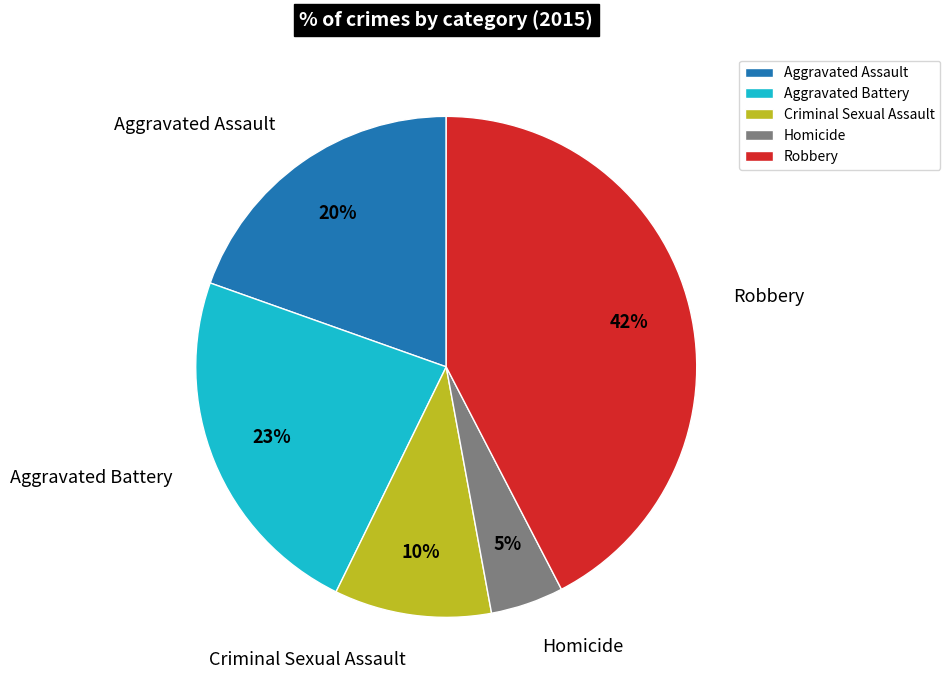

Combined, do Aggravated Battery and Criminal Sexual Assault account for over 50%?

No